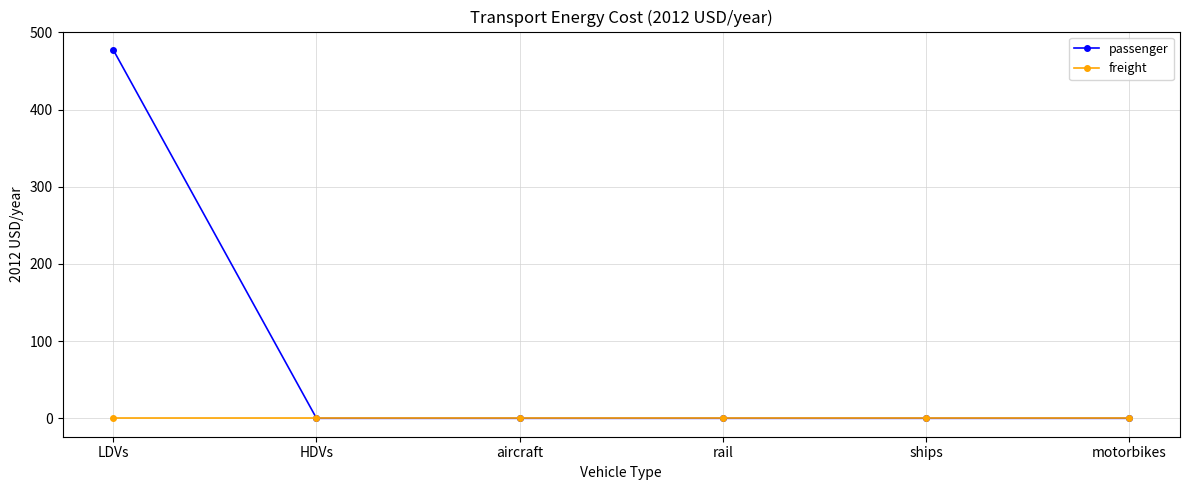

Is this an area chart (filled region under the line)?

No